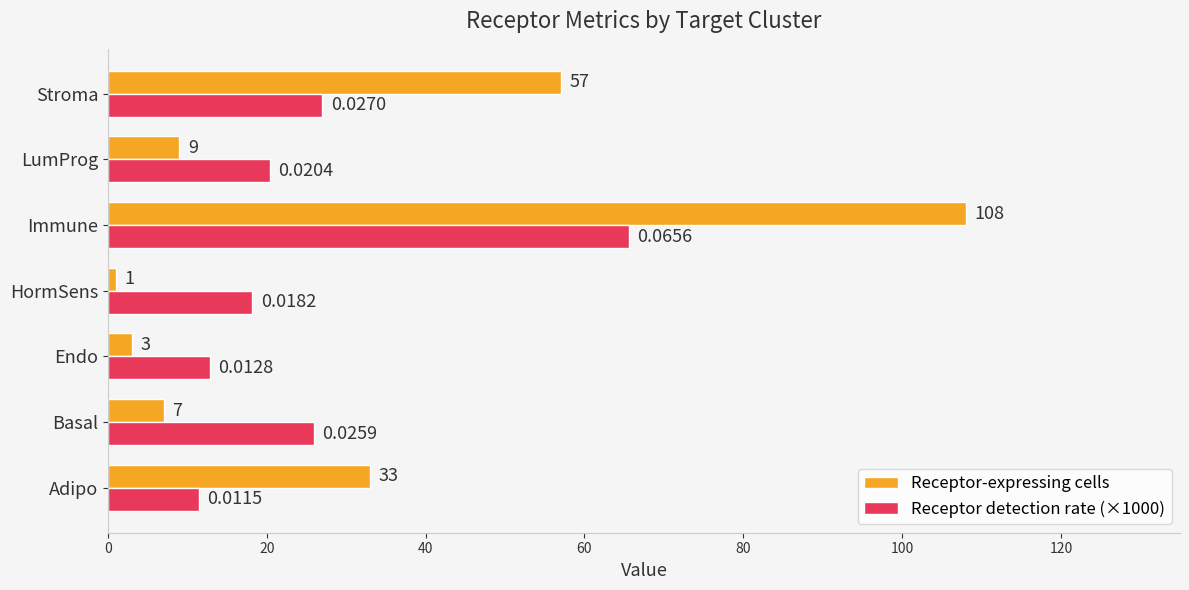

Which series changed the most between Immune and Stroma?

Receptor-expressing cells